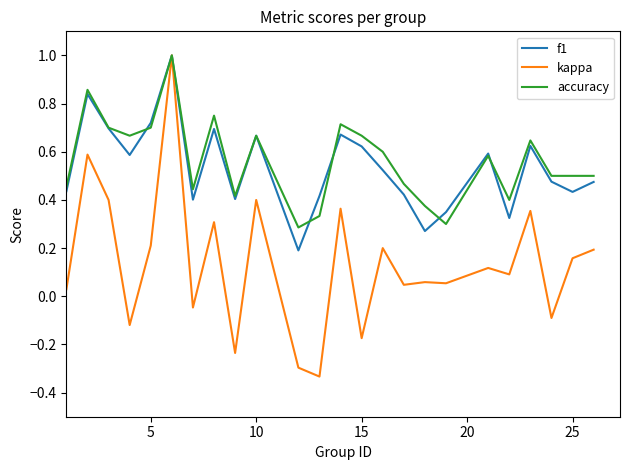

What are all the series names shown in the legend?

f1, kappa, accuracy